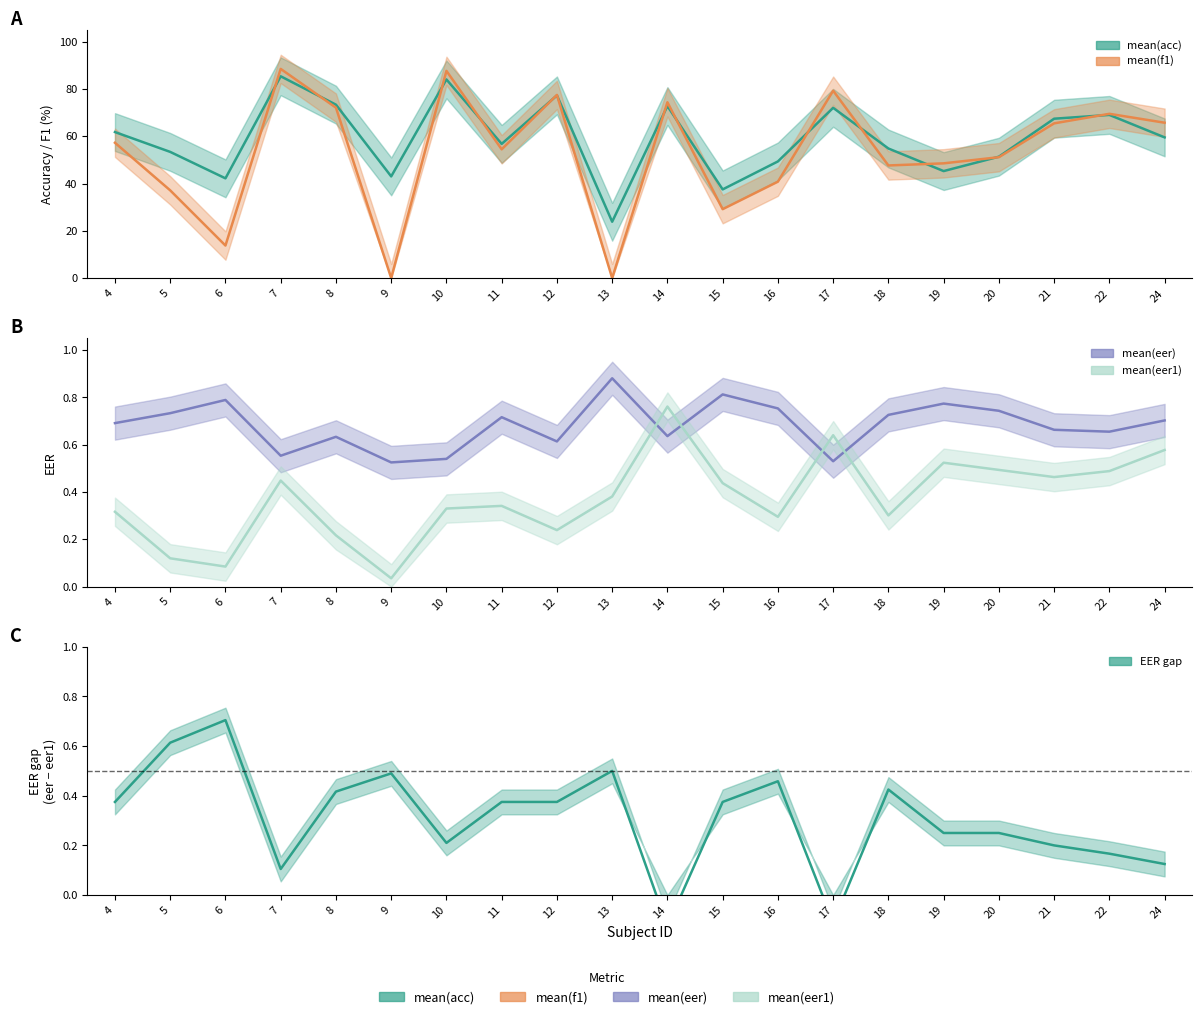

Read the mean(acc) value at 13.

23.8